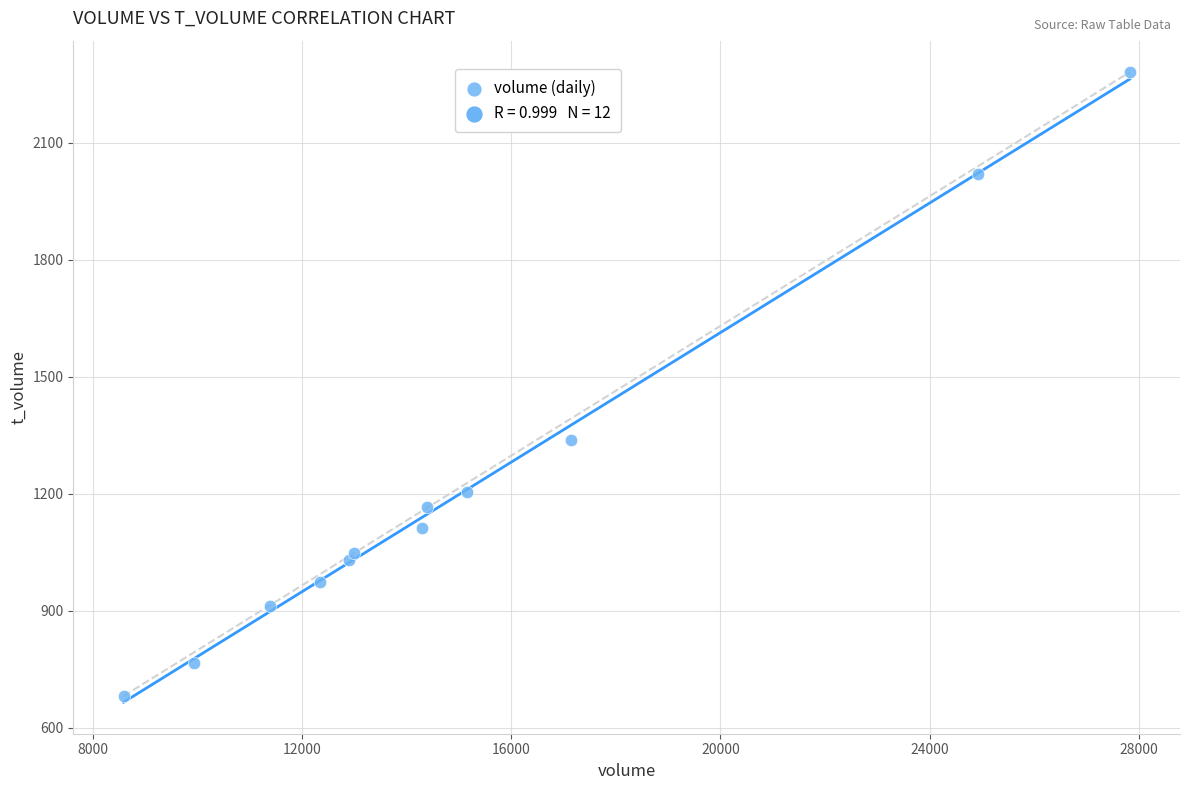

What Y value in the scatter plot is closest to 1481?

1338